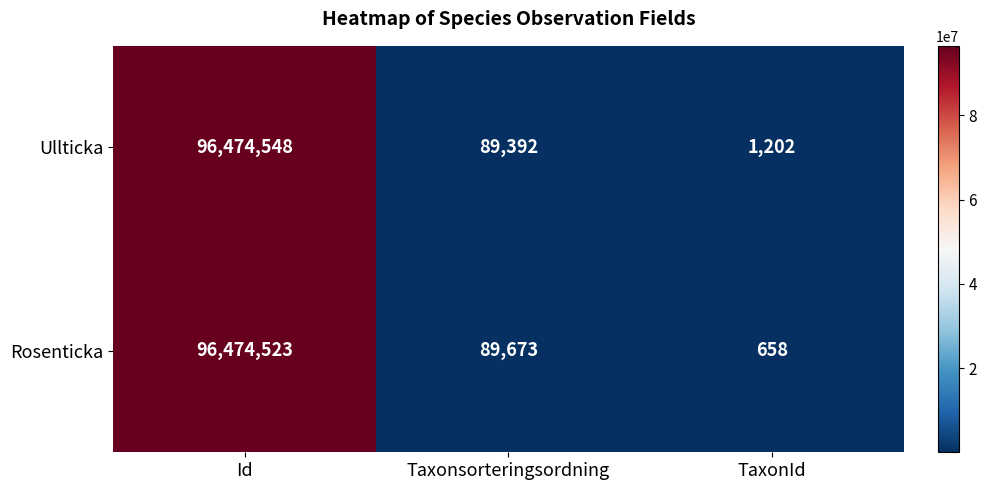

Is it true that Ullticka equals 123215 at Taxonsorteringsordning?

False